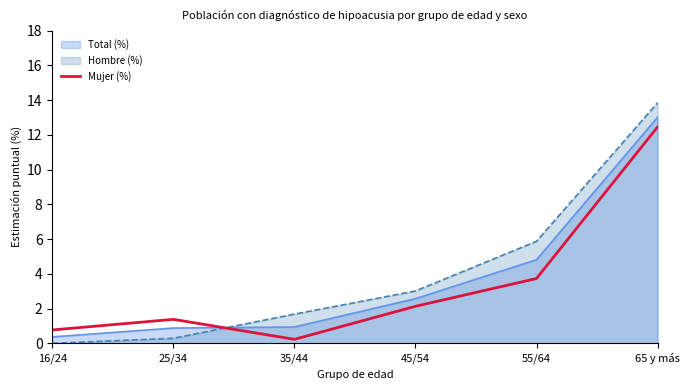

Reading right to left, extract all data points from this chart.

12.4	3.7	2.1	0.2	1.4	0.8